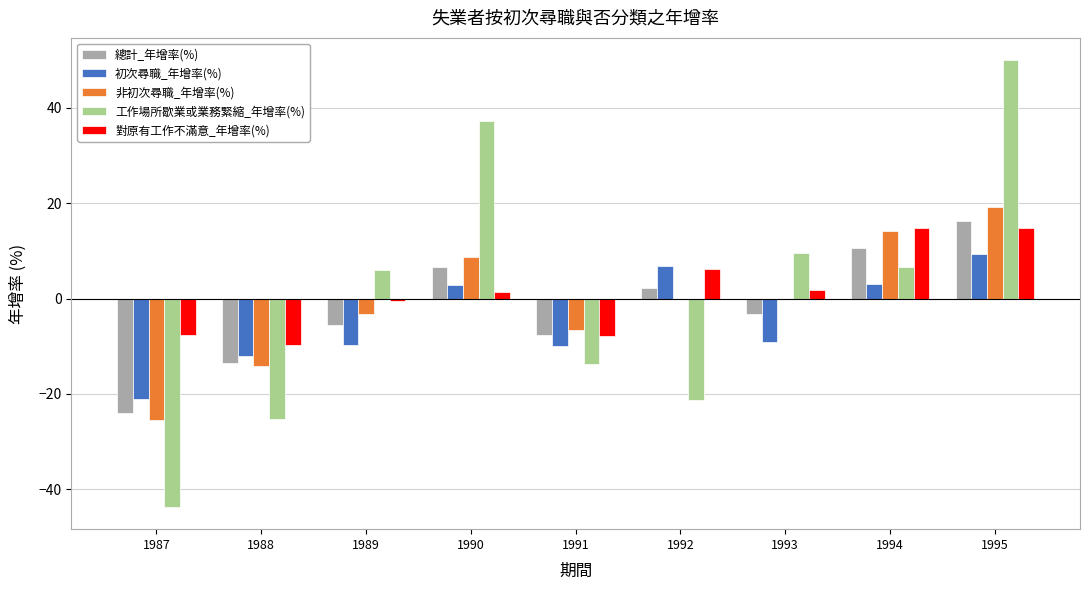

Which series changed the most between 1989 and 1994?

非初次尋職_年增率(%)